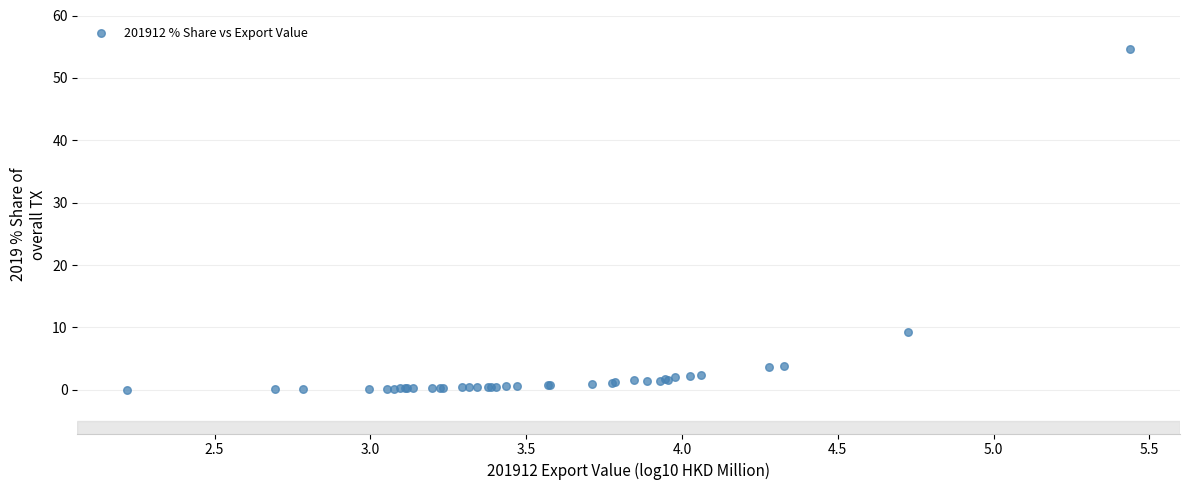

What Y value in the scatter plot is closest to 27?

9.3